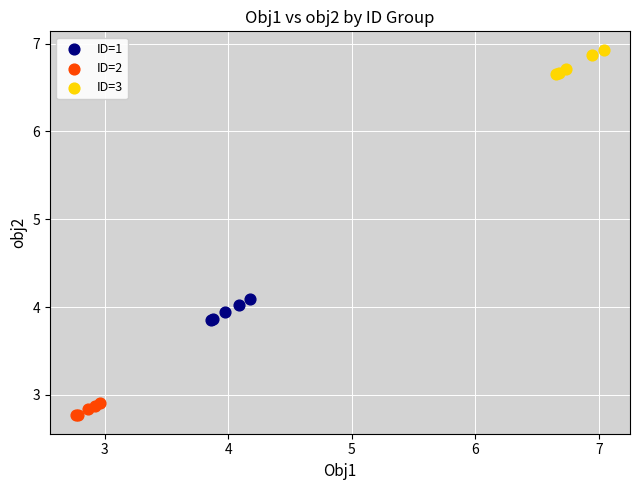

Which series has the largest Y range (max minus min)?

ID=3